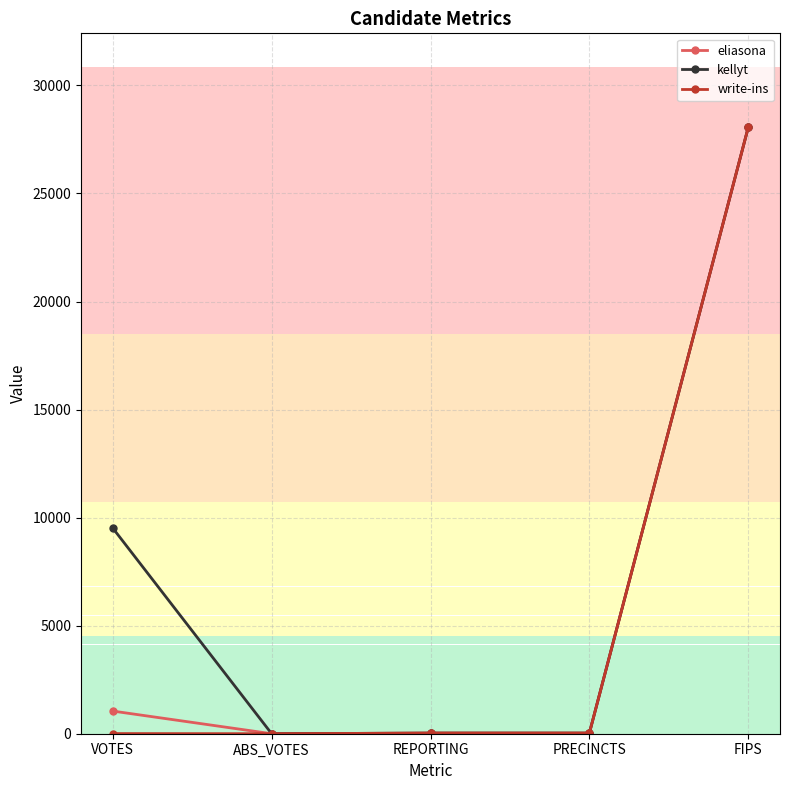

Between VOTES and FIPS, which series saw the biggest shift?

write-ins